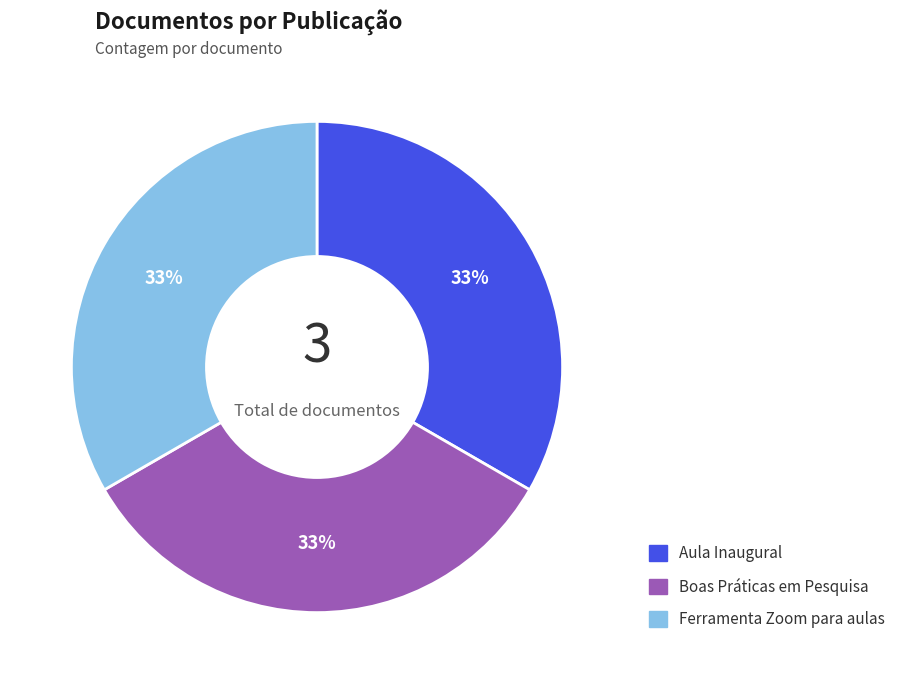

Do Aula Inaugural and Boas Práticas em Pesquisa together represent more than half of the pie?

Yes